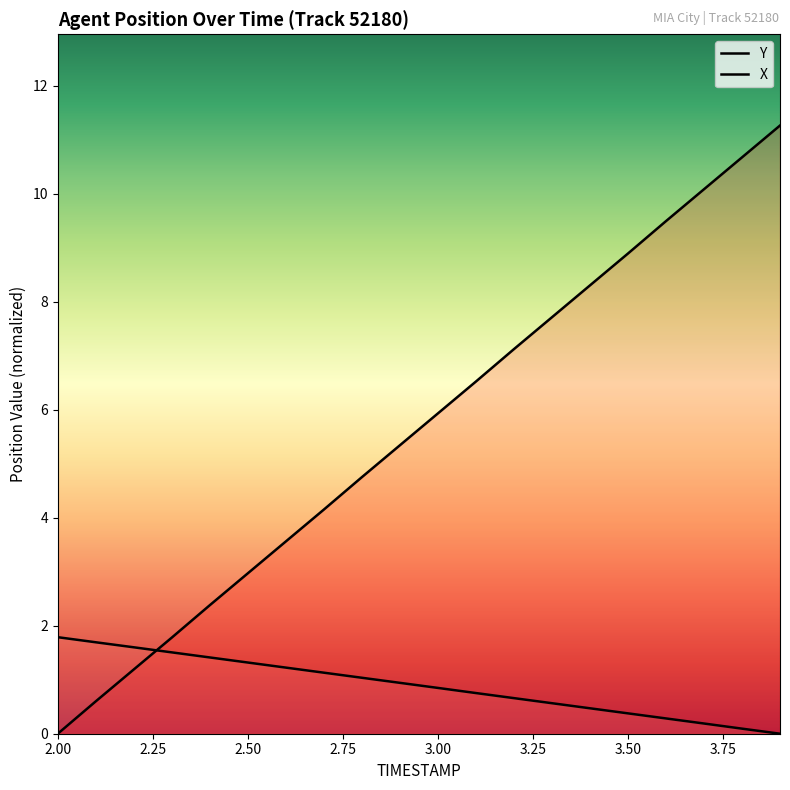

True or false: X has more than 2 interior local peaks.

False